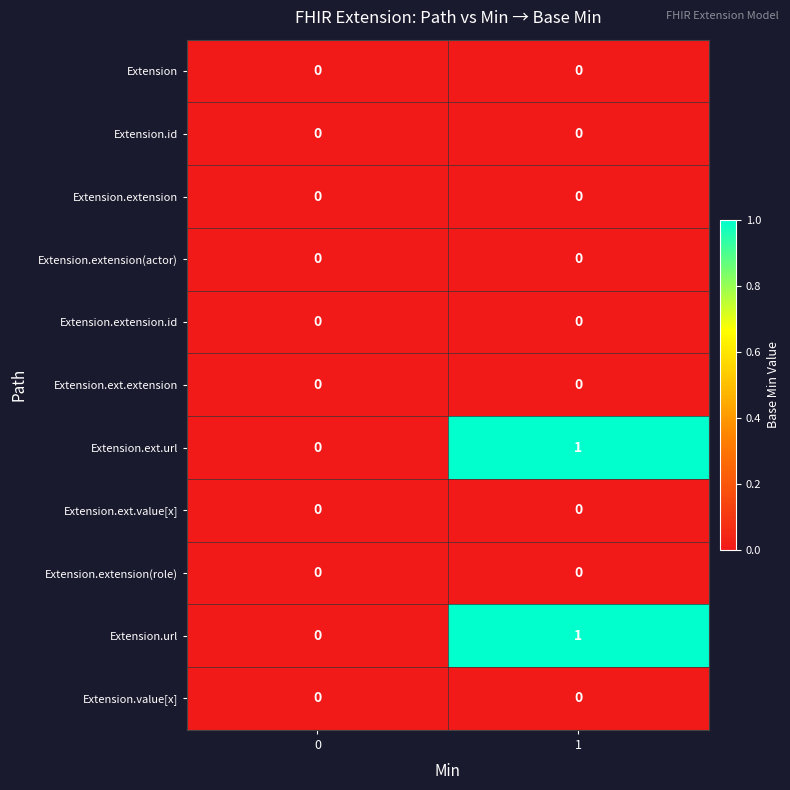

True or false: Extension.url has a value of 1 at 1.

True